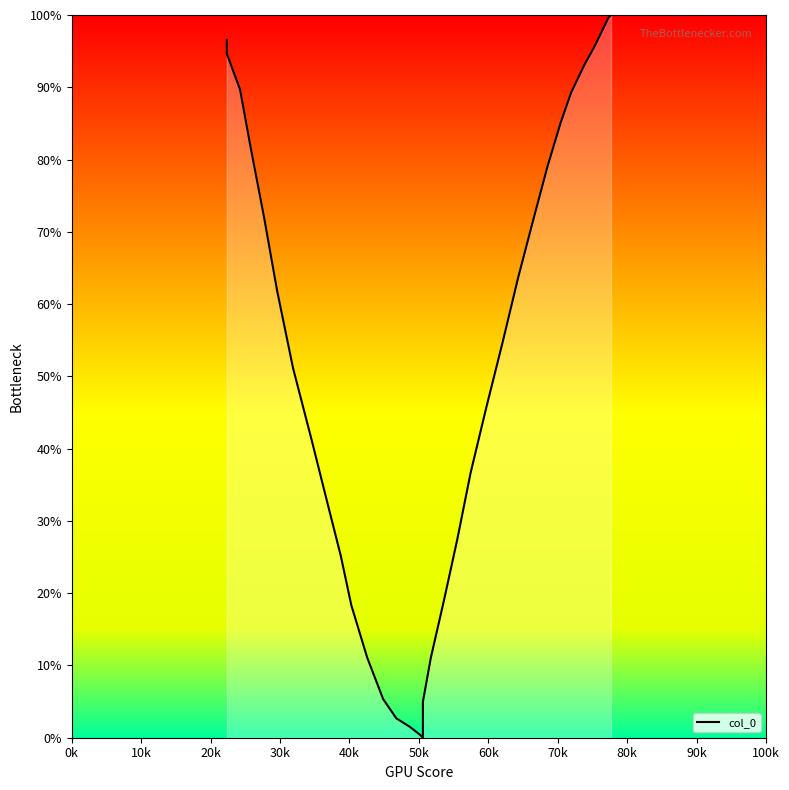

True or false: the data has more than 1 interior local peaks.

False